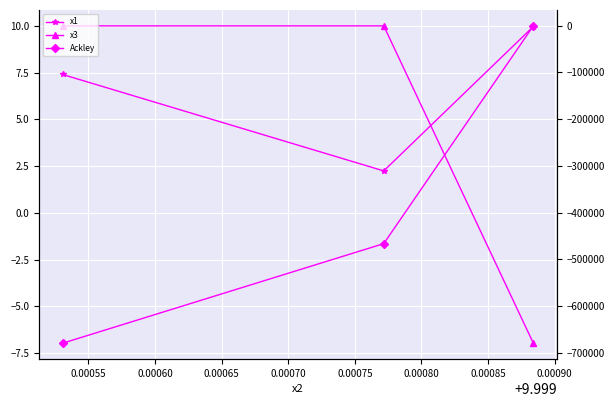

How many data points does each series have?

3